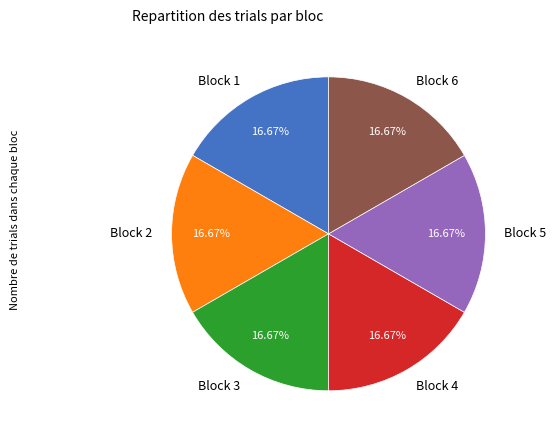

Is there a majority slice in this chart?

No